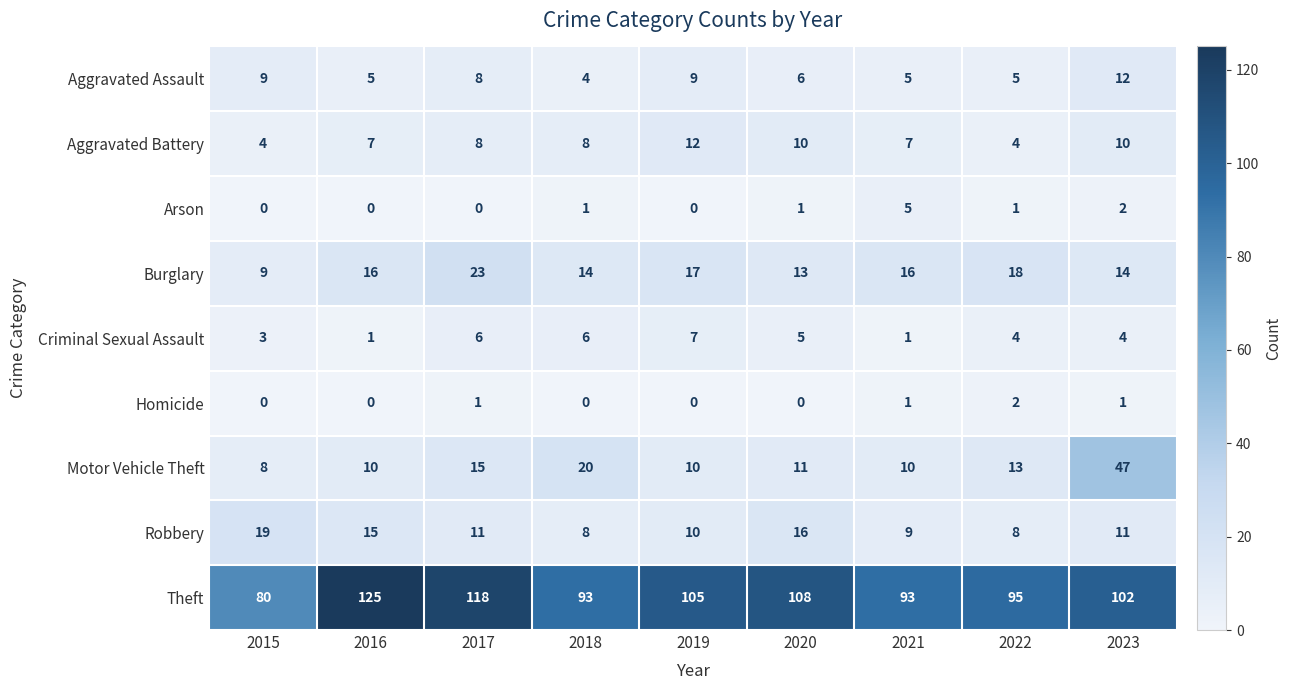

Which label corresponds to the largest value in the chart?

2016